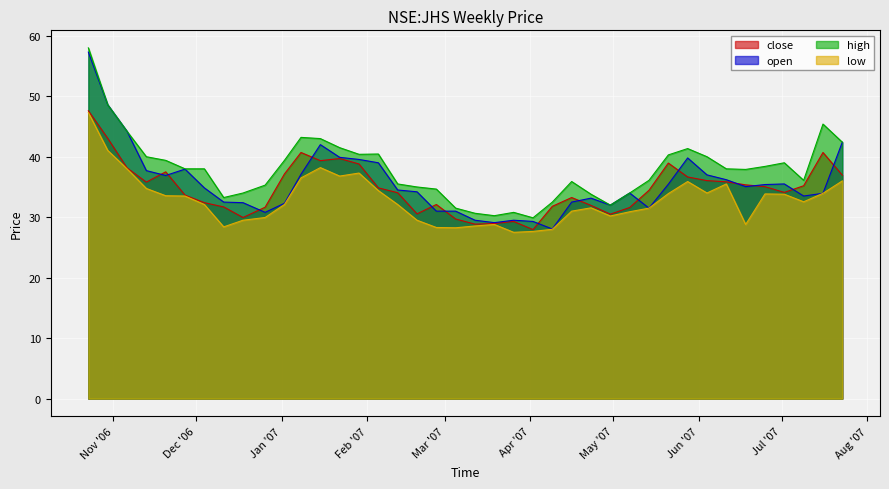

Count the number of categories in the chart.

40